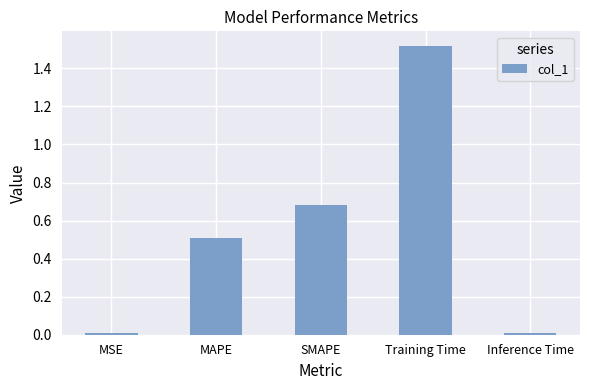

At which category does the chart reach its peak across all series?

Training Time